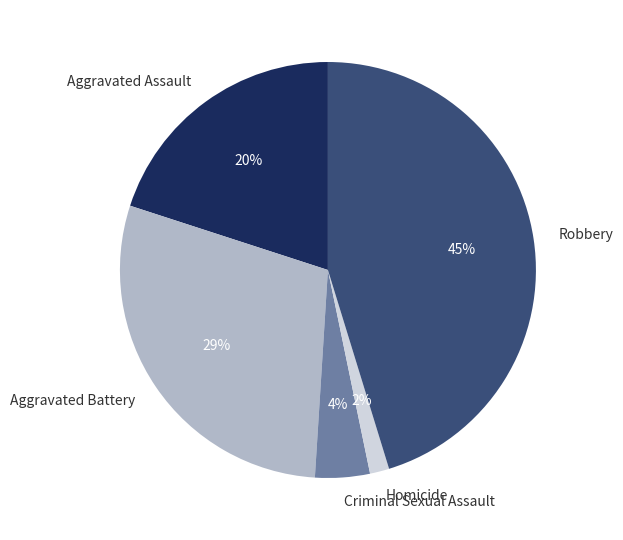

Between Homicide and Criminal Sexual Assault, which is larger?

Criminal Sexual Assault